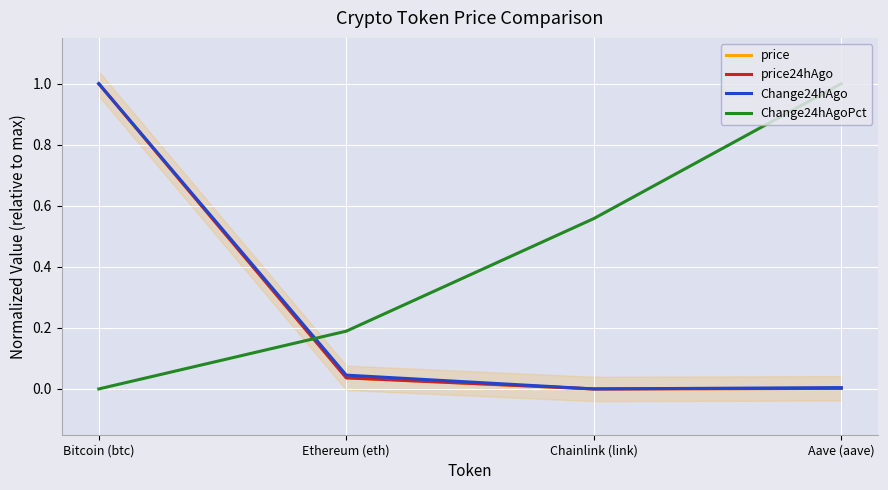

True or false: price has more than 1 points higher than both neighbors.

False